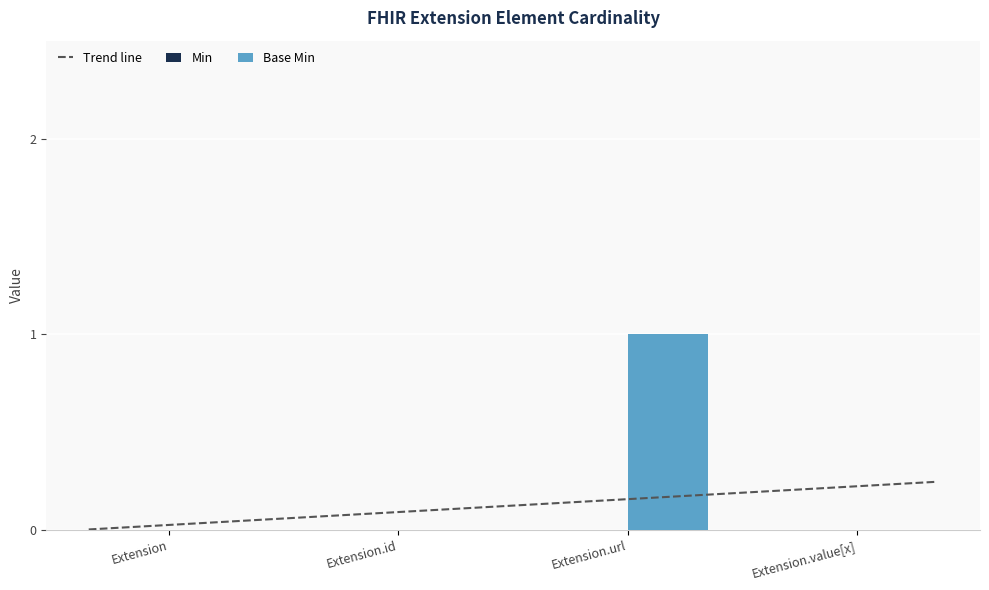

The chart shows a value of 0 at Extension.id. True or false?

True